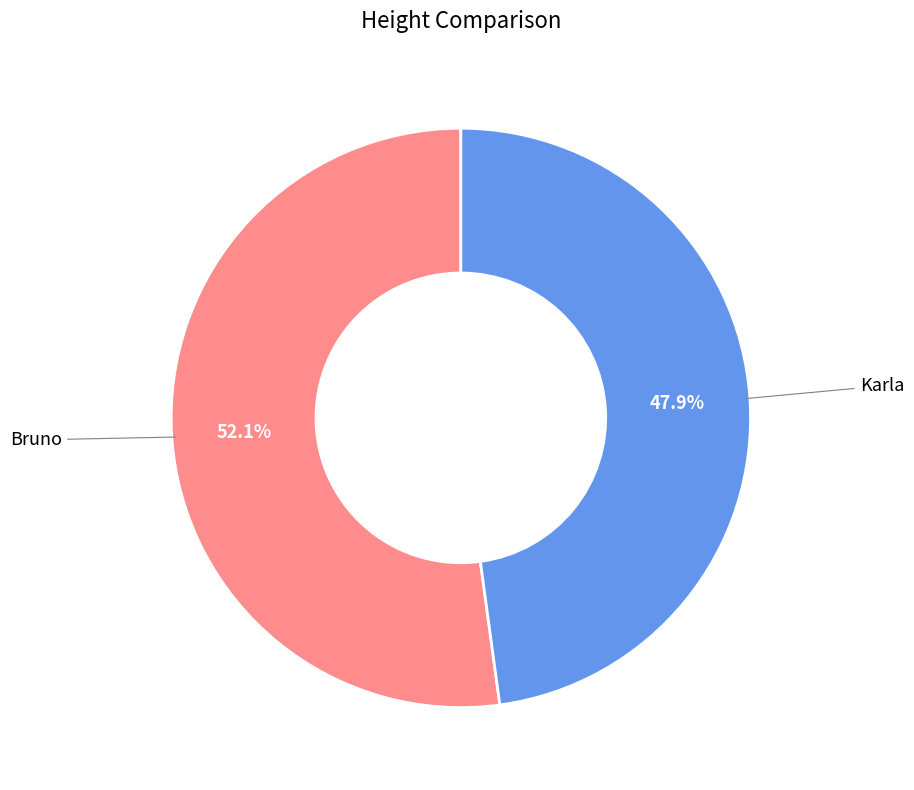

Rank the categories by value from lowest to highest.

Karla, Bruno